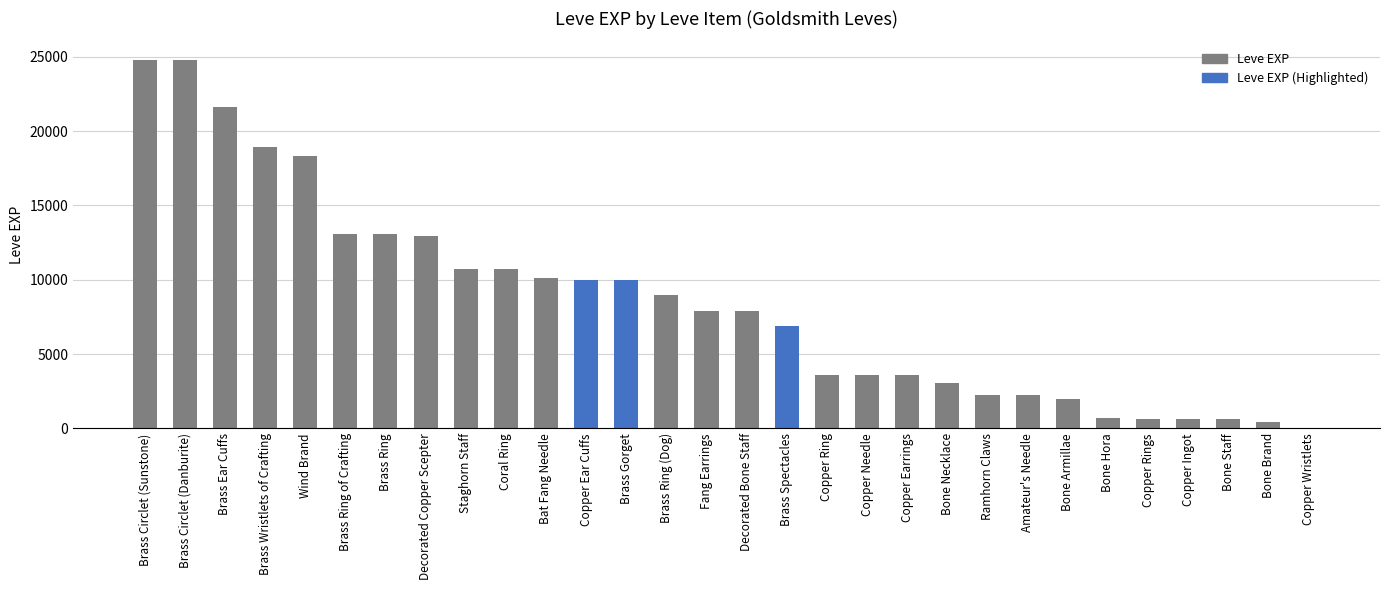

What is the difference between the values at Amateur's Needle and Brass Ring (Dog)?

6760